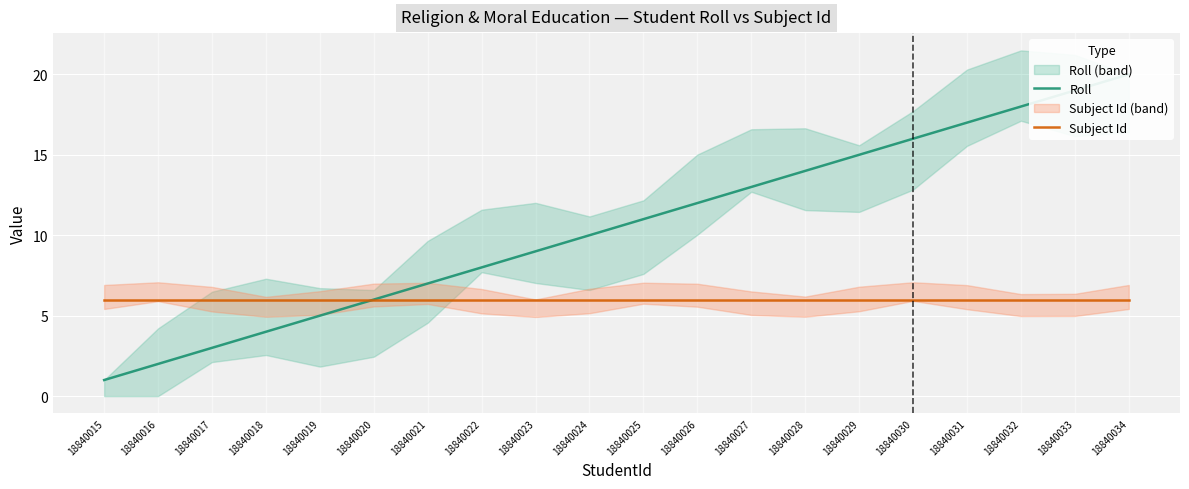

List the labels in order of Subject Id value, largest first.

18840015, 18840016, 18840017, 18840018, 18840019, 18840020, 18840021, 18840022, 18840023, 18840024, 18840025, 18840026, 18840027, 18840028, 18840029, 18840030, 18840031, 18840032, 18840033, 18840034